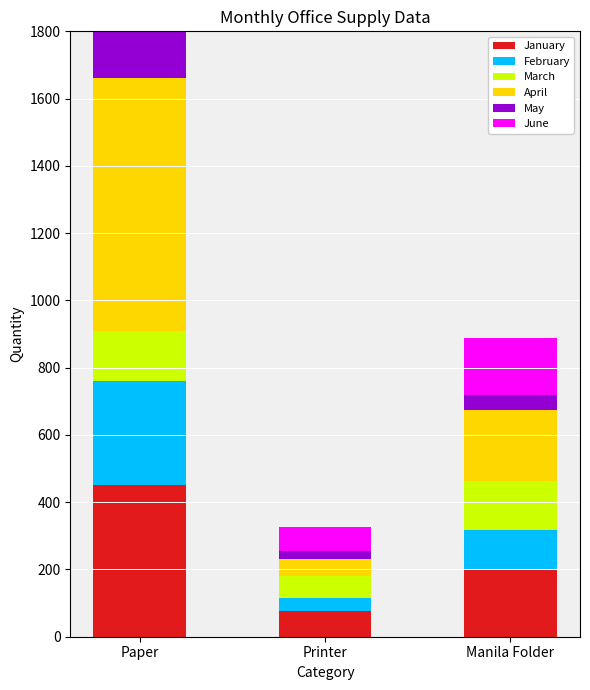

What value does the June series have at Manila Folder, to the nearest 5?

170